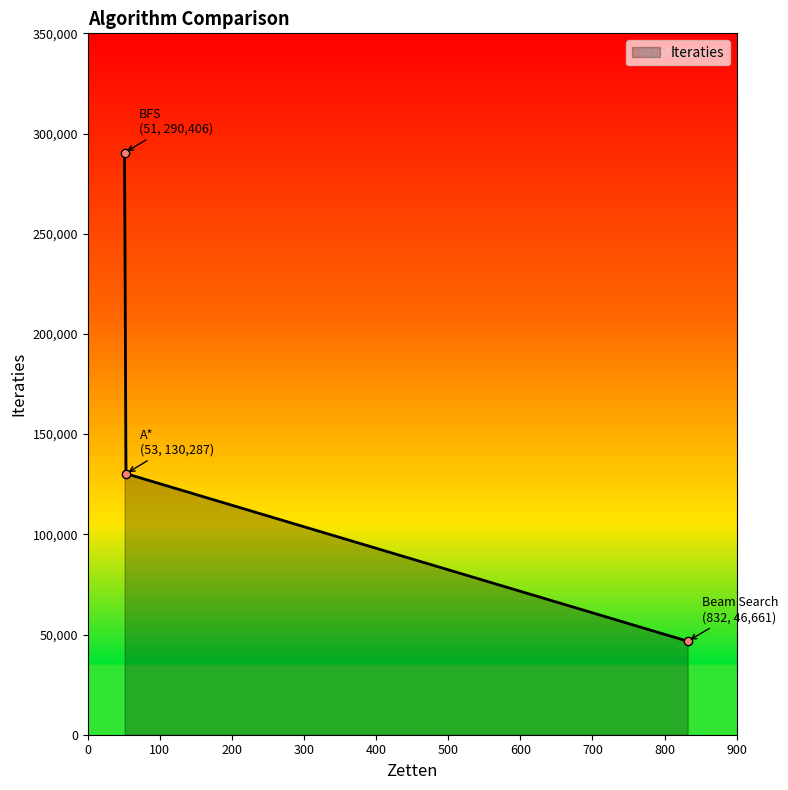

Reading right to left, what are all the values shown in this chart?

46661	130287	290406